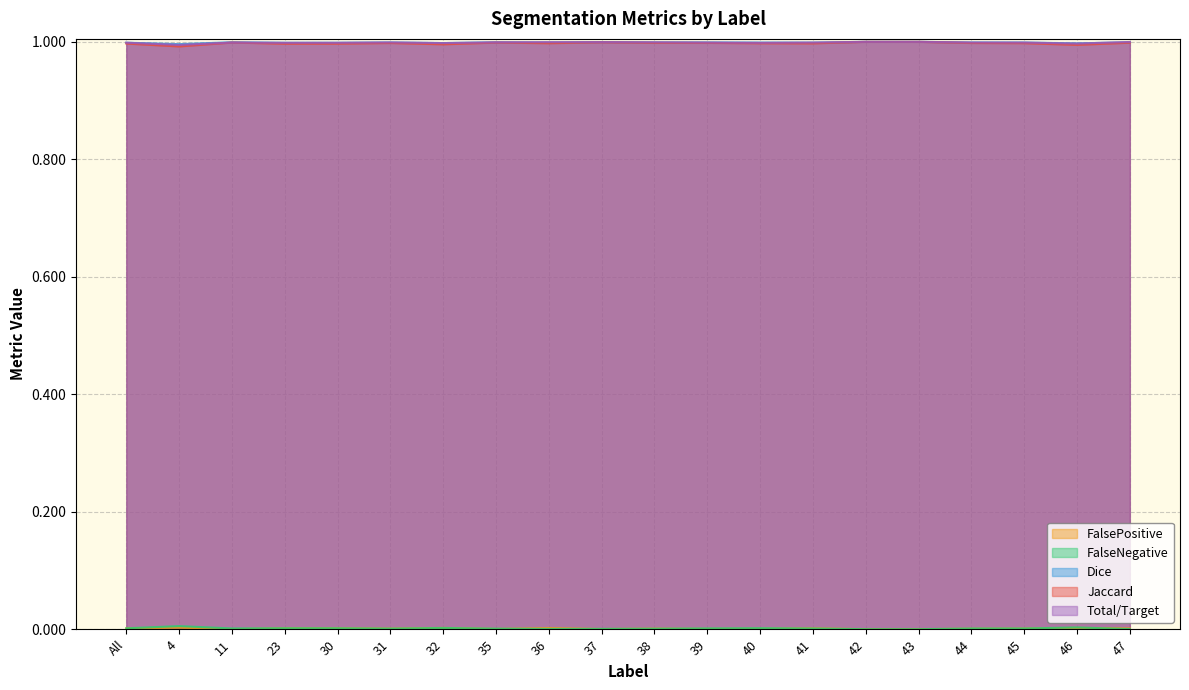

True or false: Dice and FalseNegative intersect in this chart.

False